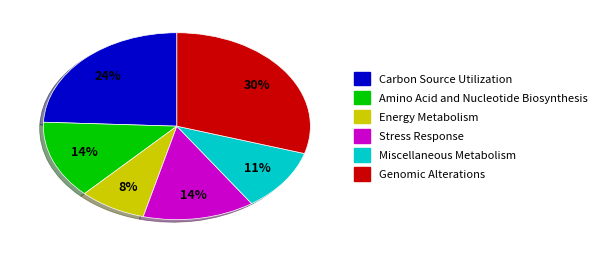

How many slices are in this pie chart?

6